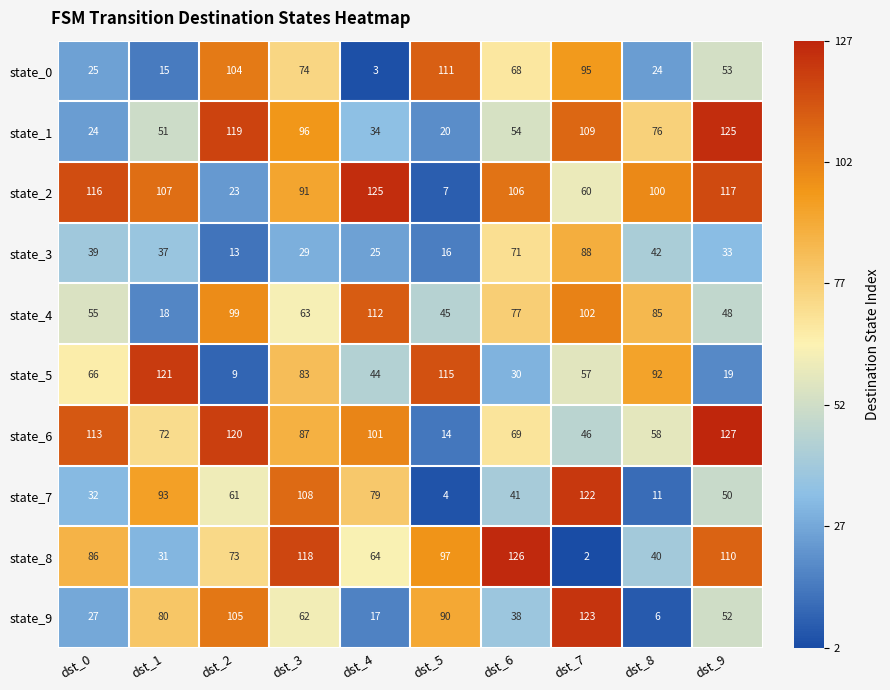

Which series has the widest spread of values?

state_8